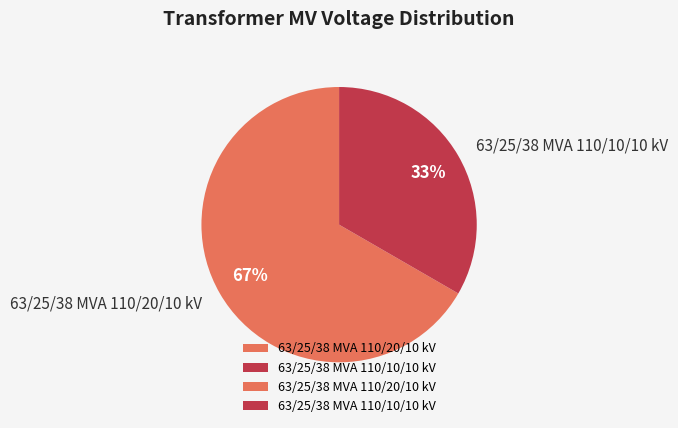

Rank the categories by value from lowest to highest.

63/25/38 MVA 110/10/10 kV, 63/25/38 MVA 110/20/10 kV